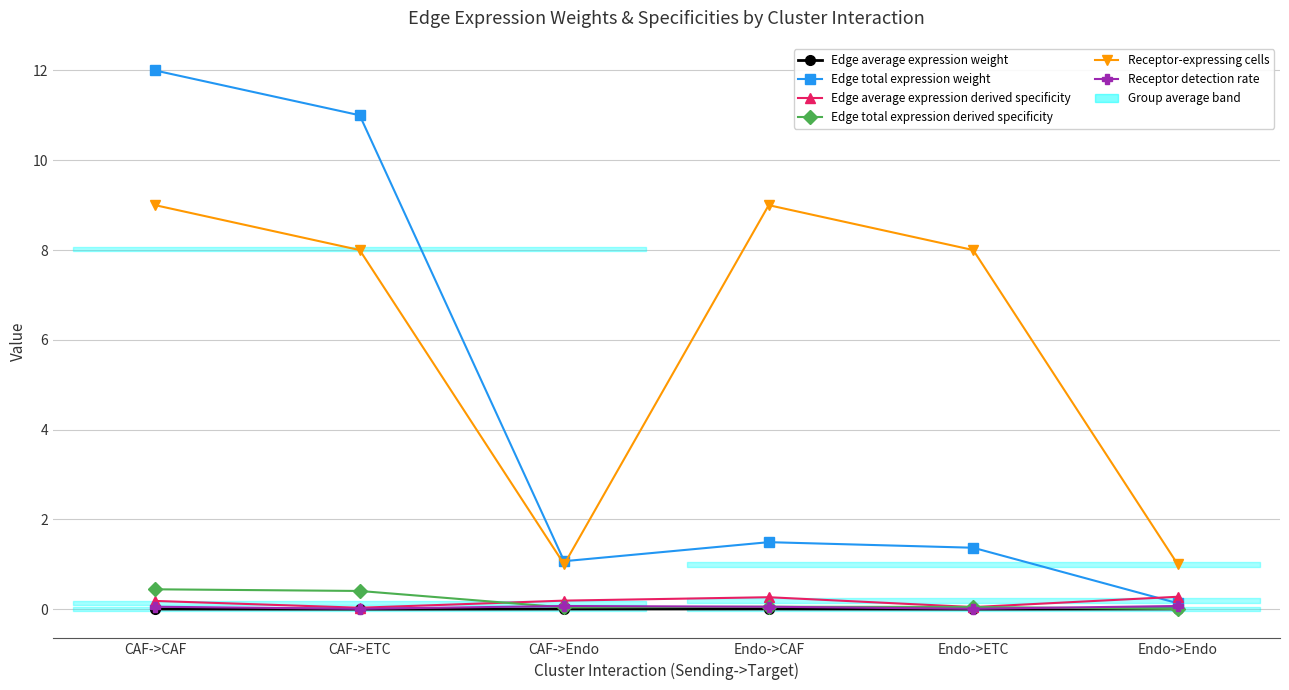

Reading left to right, what are all the values shown in this chart?

Edge average expression weight: CAF->CAF=0.0	CAF->ETC=0.0	CAF->Endo=0.0	Endo->CAF=0.0	Endo->ETC=0.0	Endo->Endo=0.0
Edge total expression weight: CAF->CAF=12.0	CAF->ETC=11.0	CAF->Endo=1.1	Endo->CAF=1.5	Endo->ETC=1.4	Endo->Endo=0.1
Edge average expression derived specificity: CAF->CAF=0.2	CAF->ETC=0.0	CAF->Endo=0.2	Endo->CAF=0.3	Endo->ETC=0.0	Endo->Endo=0.3
Edge total expression derived specificity: CAF->CAF=0.4	CAF->ETC=0.4	CAF->Endo=0.0	Endo->CAF=0.1	Endo->ETC=0.1	Endo->Endo=0.0
Receptor-expressing cells: CAF->CAF=9.0	CAF->ETC=8.0	CAF->Endo=1.0	Endo->CAF=9.0	Endo->ETC=8.0	Endo->Endo=1.0
Receptor detection rate: CAF->CAF=0.1	CAF->ETC=0.0	CAF->Endo=0.1	Endo->CAF=0.1	Endo->ETC=0.0	Endo->Endo=0.1